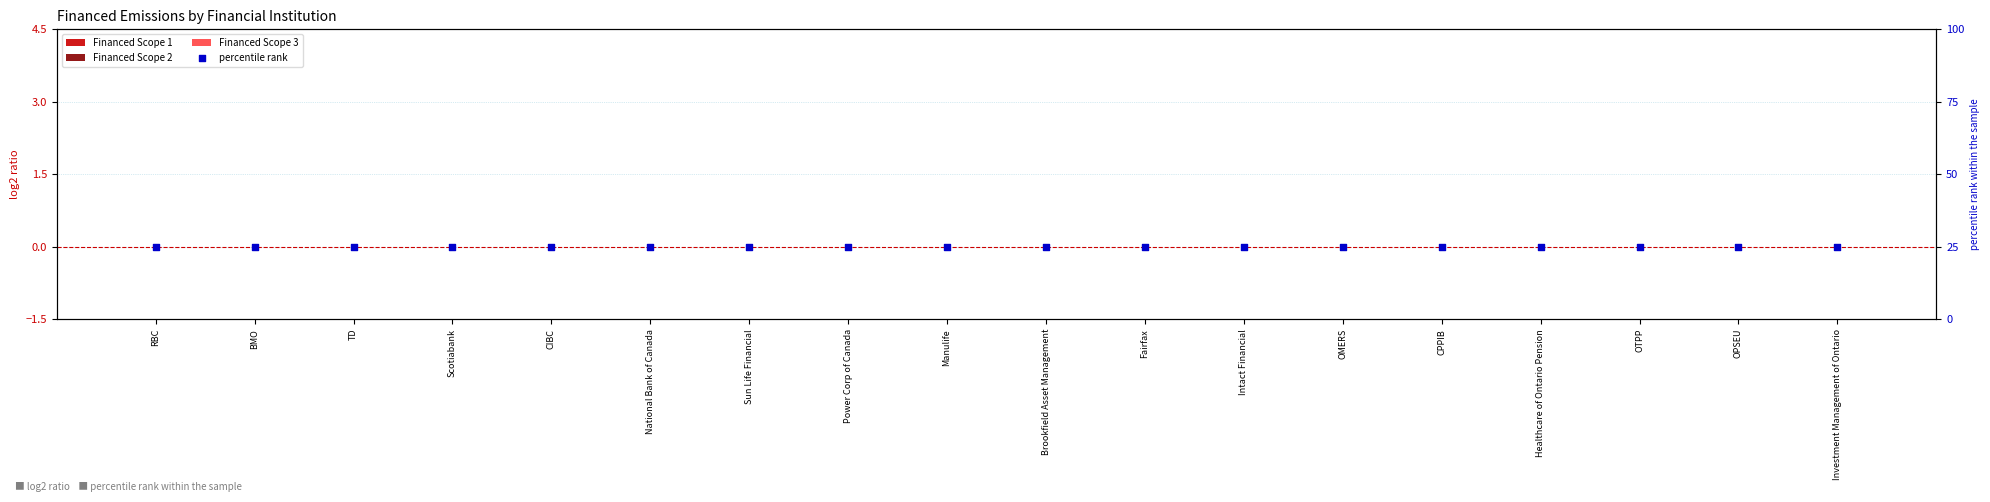

Which series has the largest total across all categories?

percentile rank